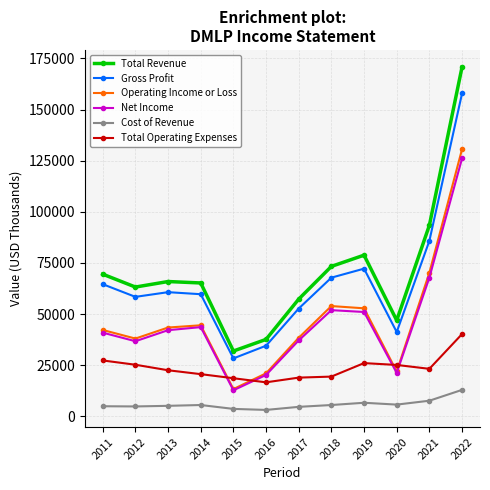

The Net Income series shows 72091 at 2019. True or false?

False